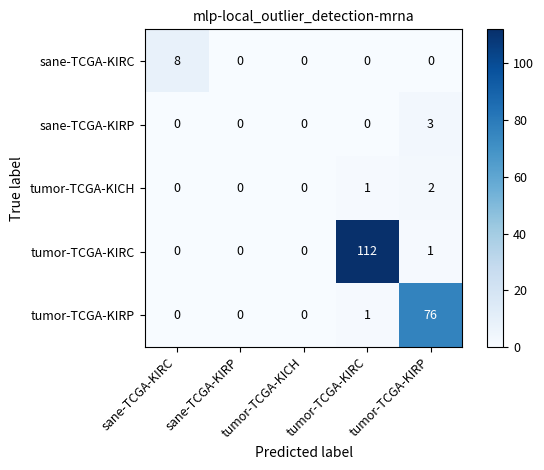

Which category has the highest value in the tumor-TCGA-KICH series?

tumor-TCGA-KIRP